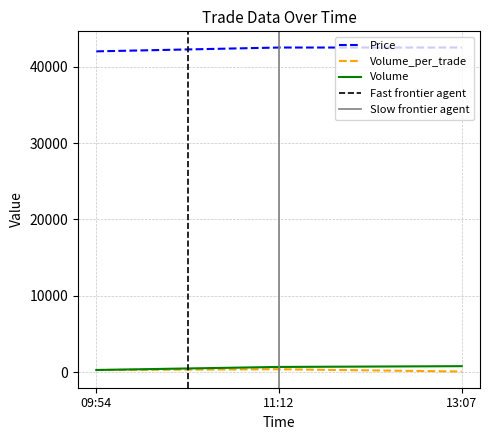

What is the total value across all series at 2021-10-08 11:12:00?

43600